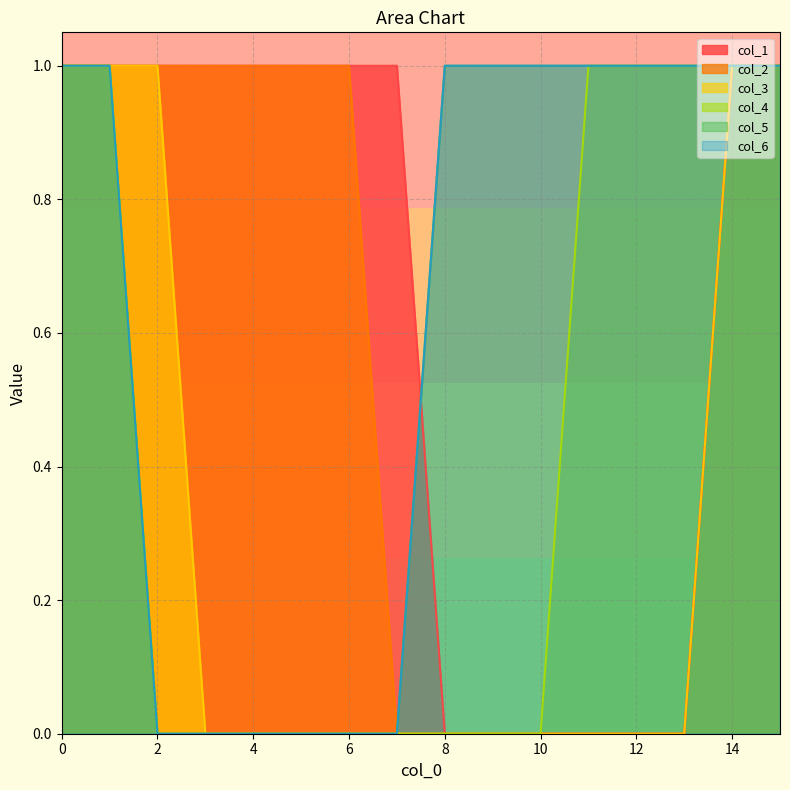

Reading right to left, what are all the values shown in this chart?

col_1: 1	1	0	0	0	0	0	0	1	1	1	1	1	1	1	1
col_2: 1	1	0	0	0	0	0	0	0	1	1	1	1	1	1	1
col_3: 1	1	0	0	0	0	0	0	0	0	0	0	0	1	1	1
col_4: 1	1	1	1	1	0	0	0	0	0	0	0	0	0	1	1
col_5: 1	1	1	1	1	1	1	1	0	0	0	0	0	0	1	1
col_6: 1	1	1	1	1	1	1	1	0	0	0	0	0	0	1	1